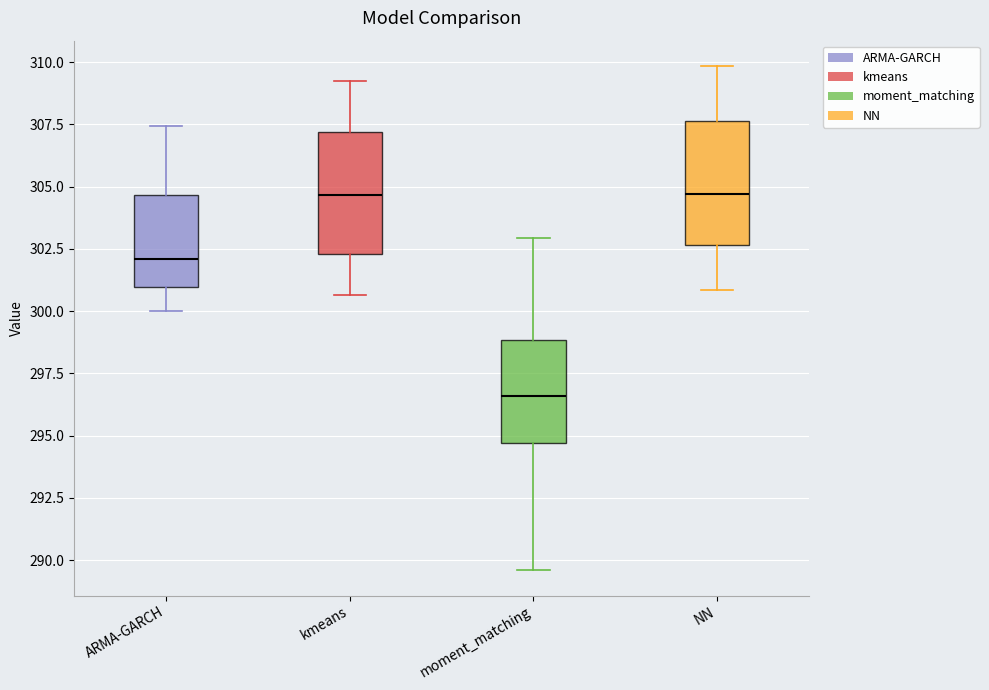

Reading left to right, read every box against the y-axis: the position of its median line, the range the box covers, and the ends of its whiskers. The values are not printed on the chart, so give them approximately, as read against the axis.

ARMA-GARCH: median 302.0, box 301.0 to 304.5, whiskers 300.0 to 307.5
kmeans: median 304.5, box 302.5 to 307.0, whiskers 300.5 to 309.0
moment_matching: median 296.5, box 294.5 to 299.0, whiskers 289.5 to 303.0
NN: median 304.5, box 302.5 to 307.5, whiskers 301.0 to 310.0